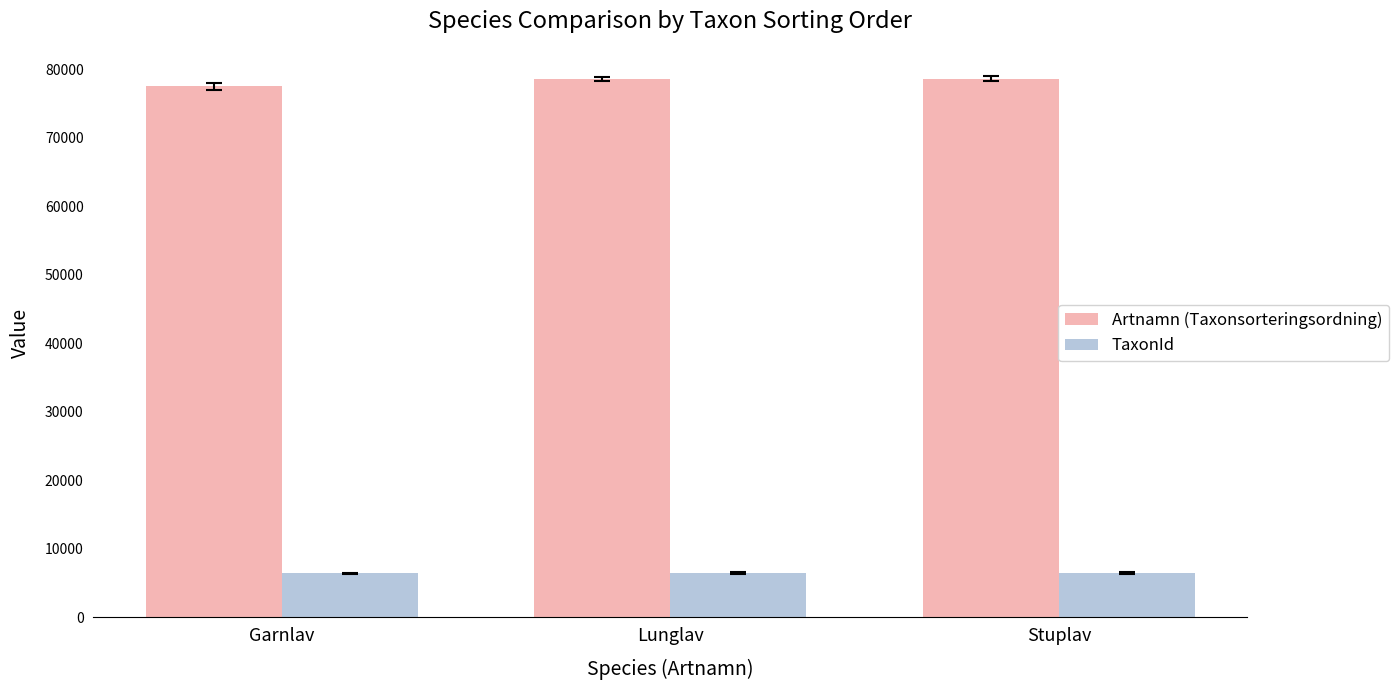

What is the total value across all series at Garnlav?

83931